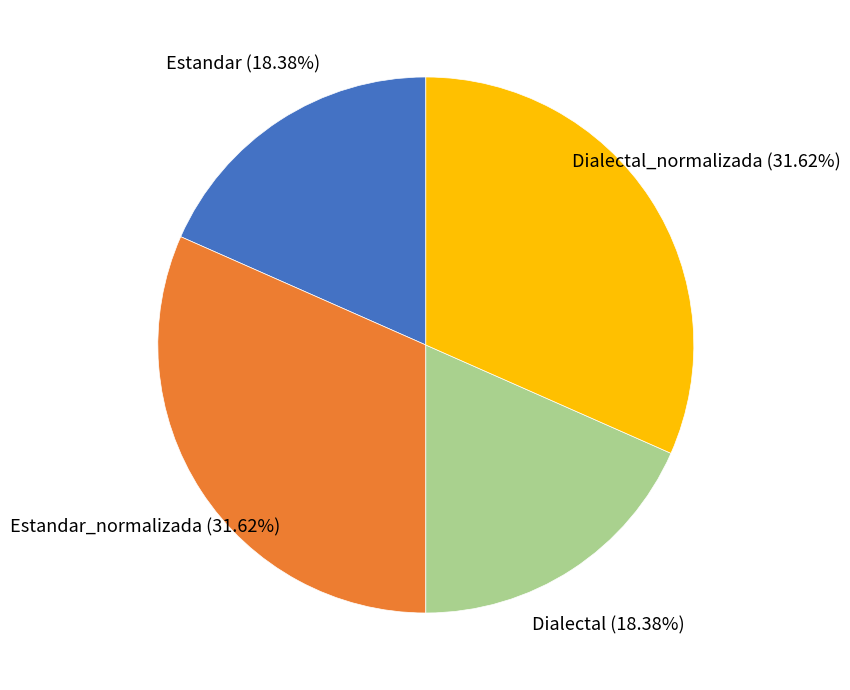

Is there a majority slice in this chart?

No